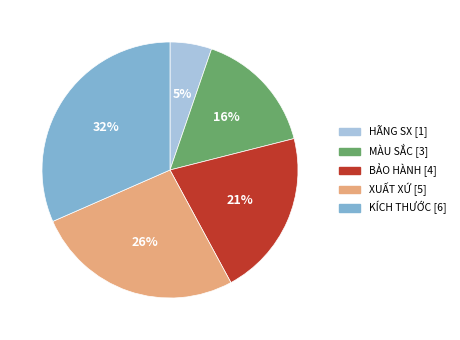

To the nearest percent, what is the difference between the MÀU SẮC and BẢO HÀNH slice percentages?

5%